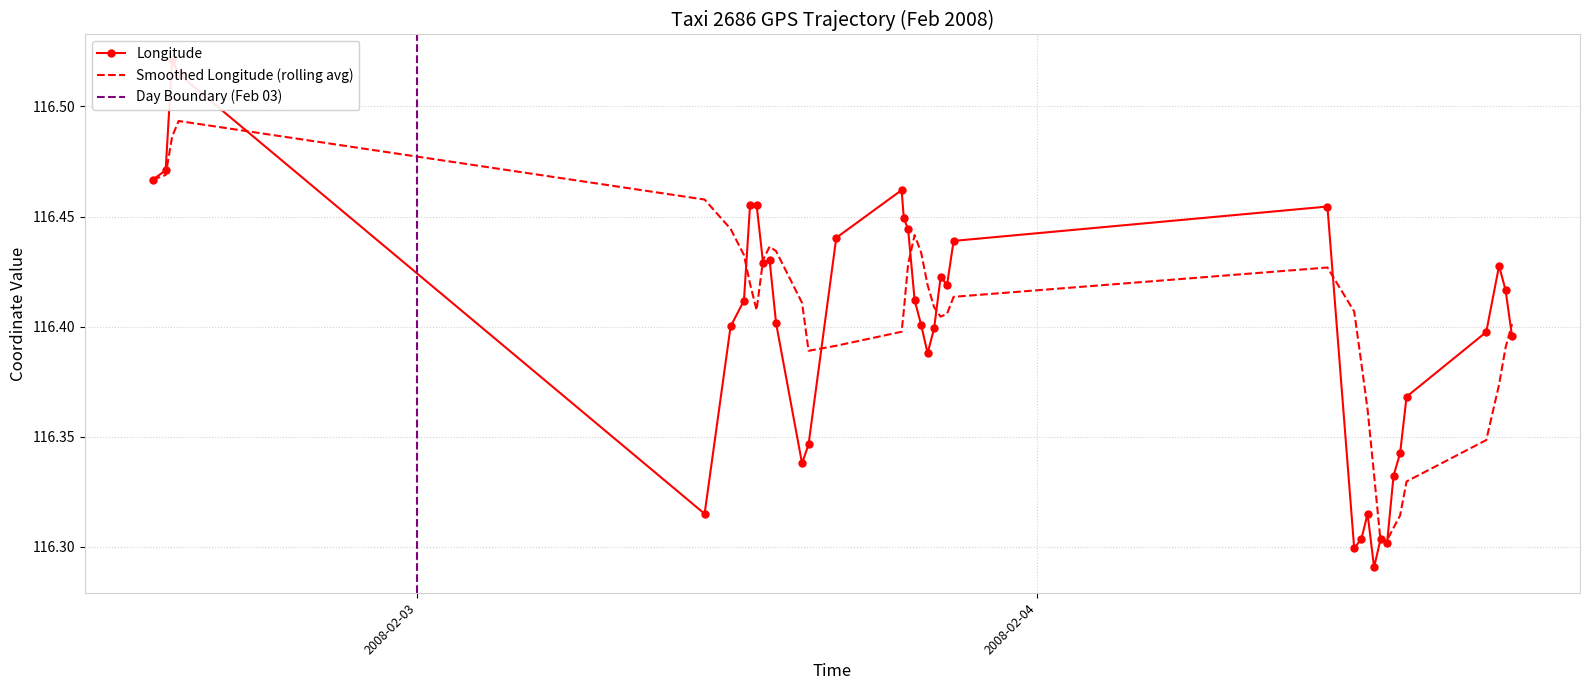

Is this an area chart (filled region under the line)?

No